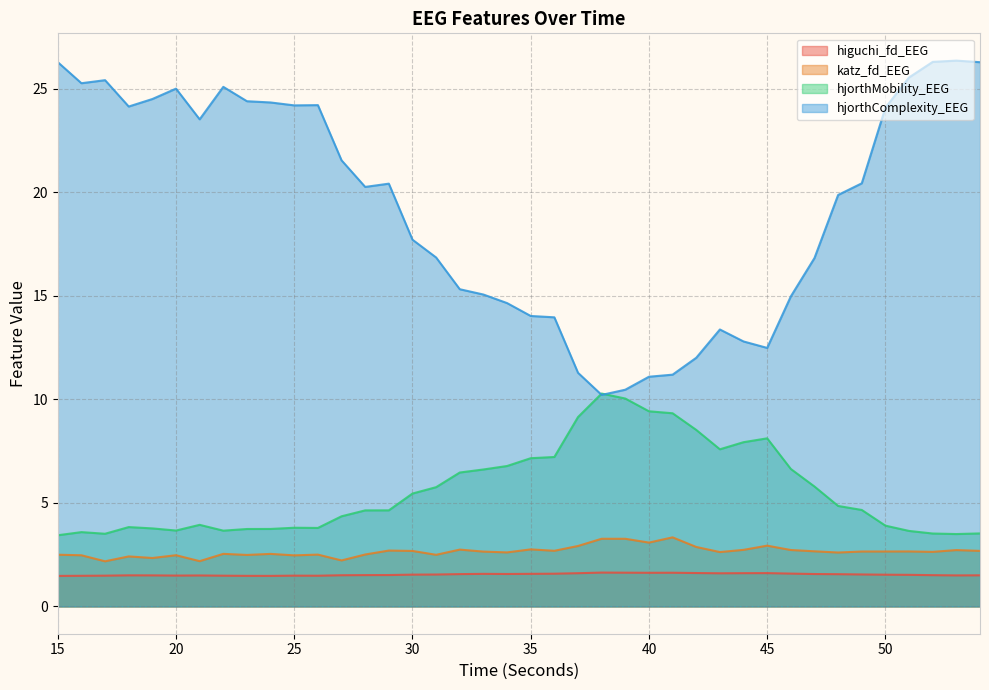

At 29, list the series in order from largest to smallest.

hjorthComplexity_EEG, hjorthMobility_EEG, katz_fd_EEG, higuchi_fd_EEG